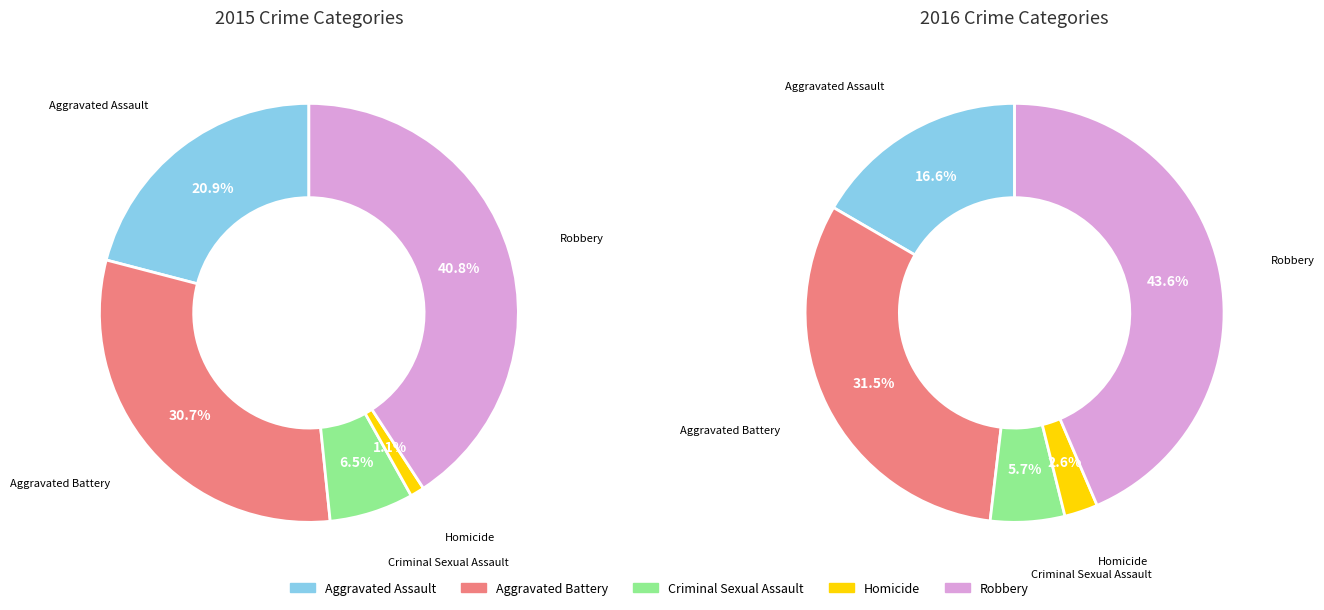

How many slices are in this pie chart?

5